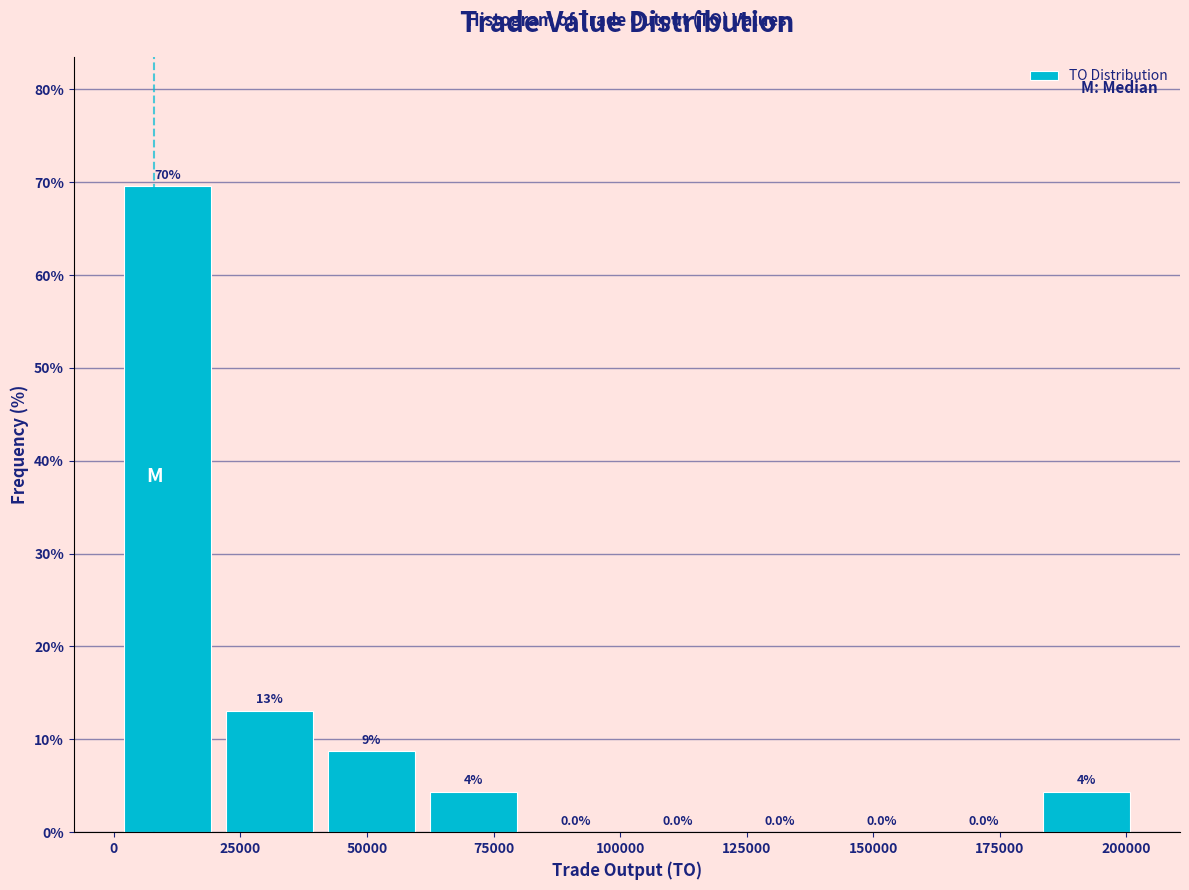

Over which range of the x-axis is the bar tallest?

0 to 20000